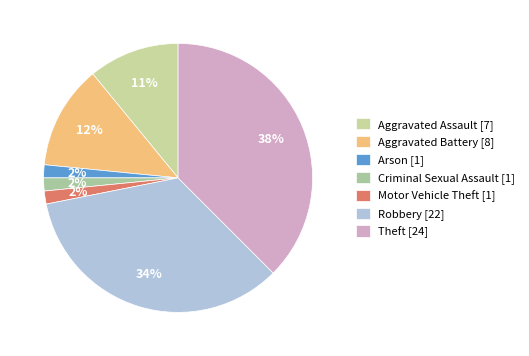

What percentage is the Criminal Sexual Assault slice, to the nearest percent?

2%